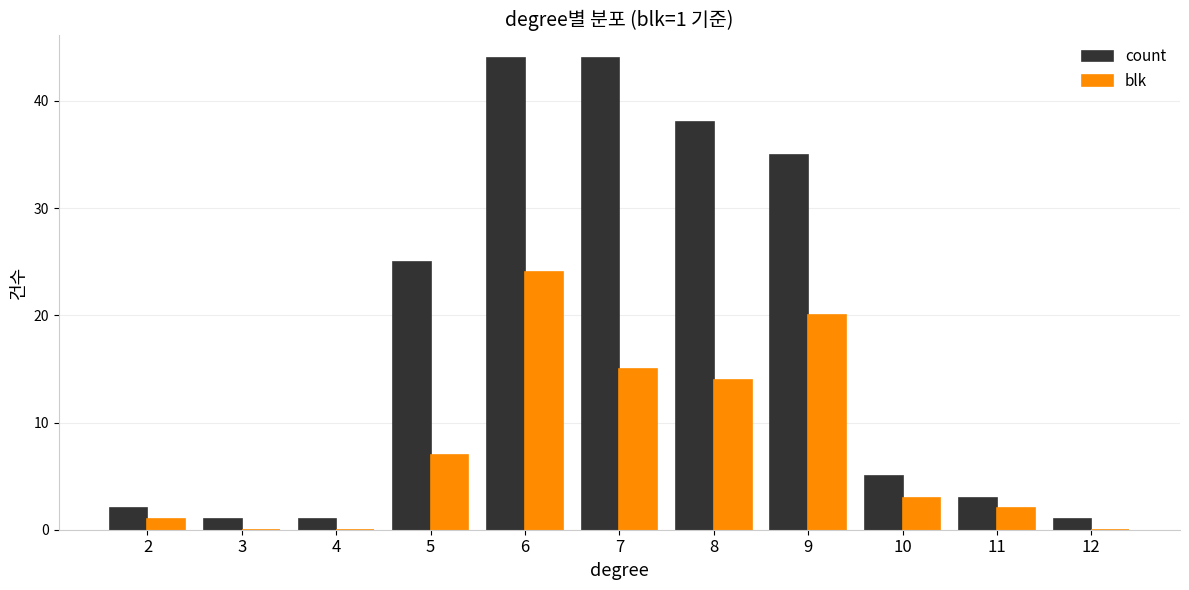

At which category is the sum across all series the highest?

6